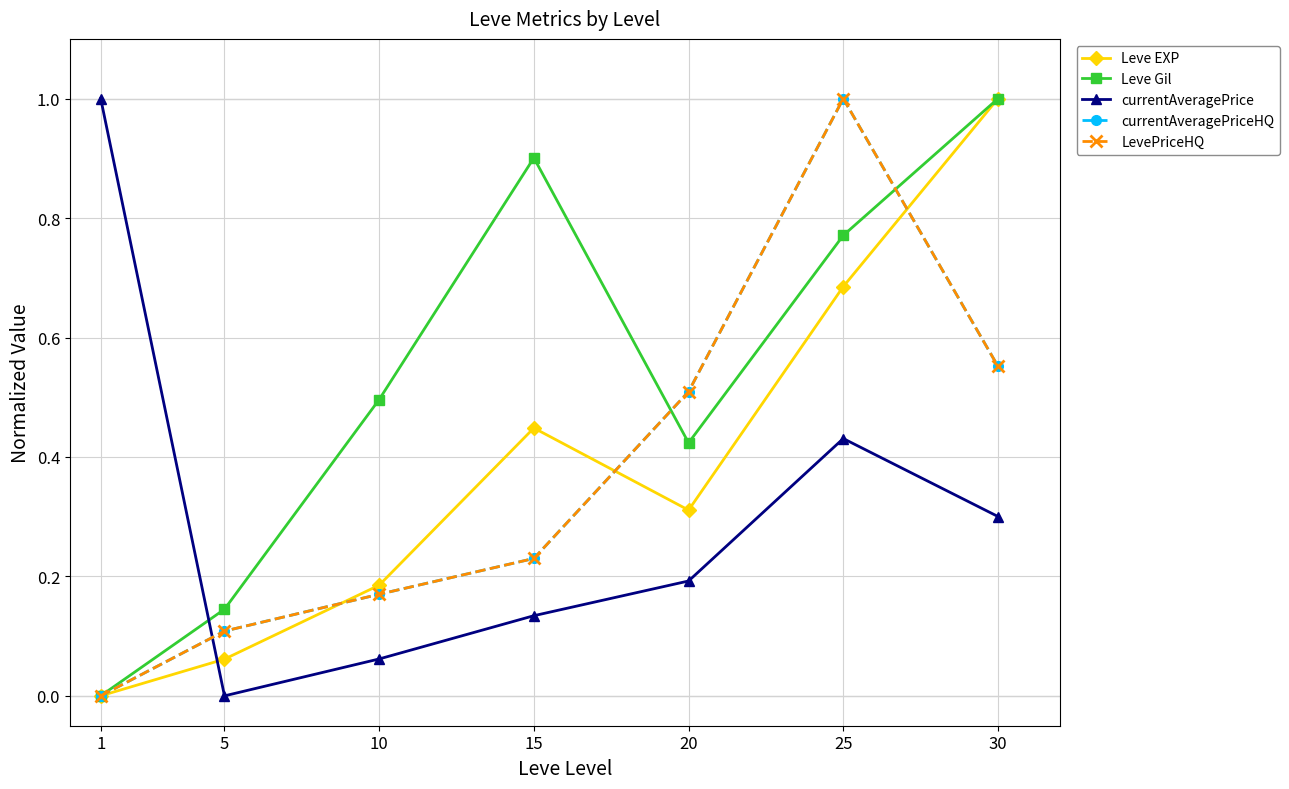

Is this an area chart (filled region under the line)?

No